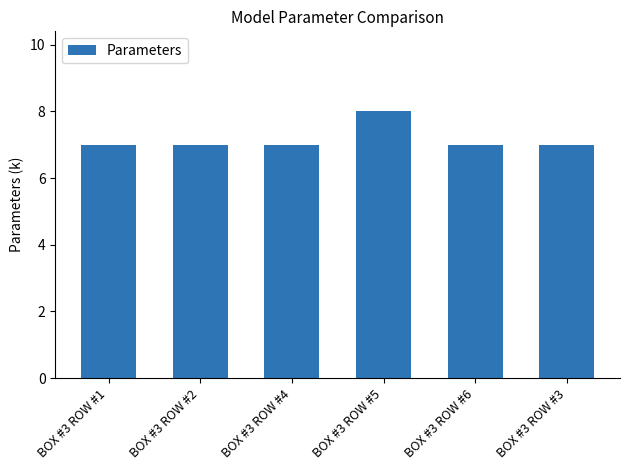

Read the value at BOX #3 ROW #4.

7